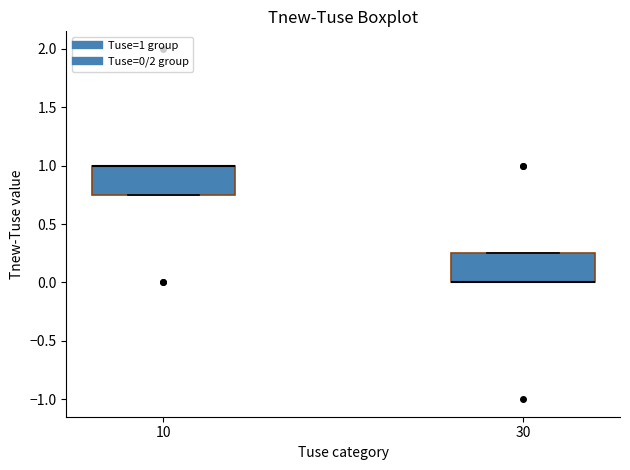

Reading left to right, read every box against the y-axis: the position of its median line, the range the box covers, and the ends of its whiskers. The values are not printed on the chart, so give them approximately, as read against the axis.

10: median 1.00 (drawn on the box's upper edge), box 0.75 to 1.00, whiskers 0.75 to 1.00
30: median 0.00 (drawn on the box's lower edge), box 0.00 to 0.25, whiskers 0.00 to 0.25